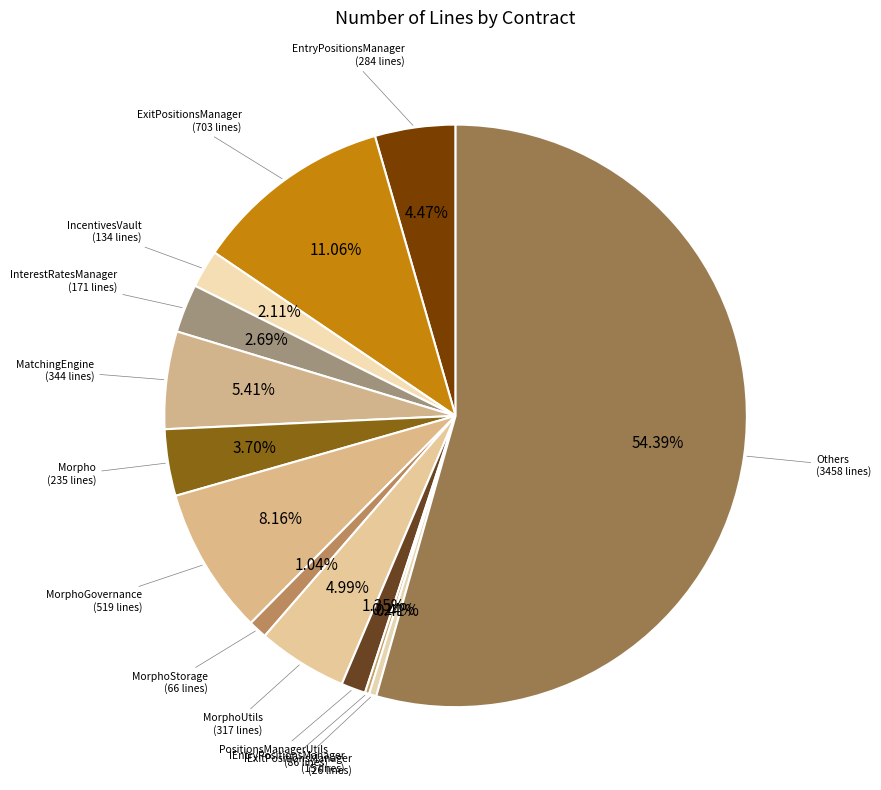

Is there a majority slice in this chart?

Yes